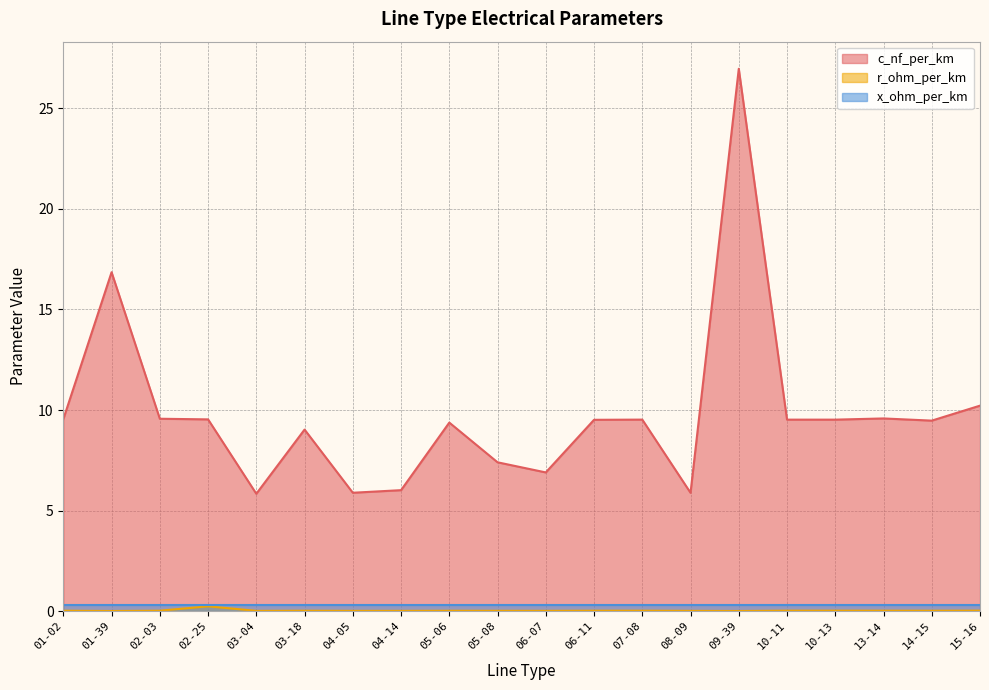

In c_nf_per_km, how many points are lower than both neighbors (excluding endpoints)?

5